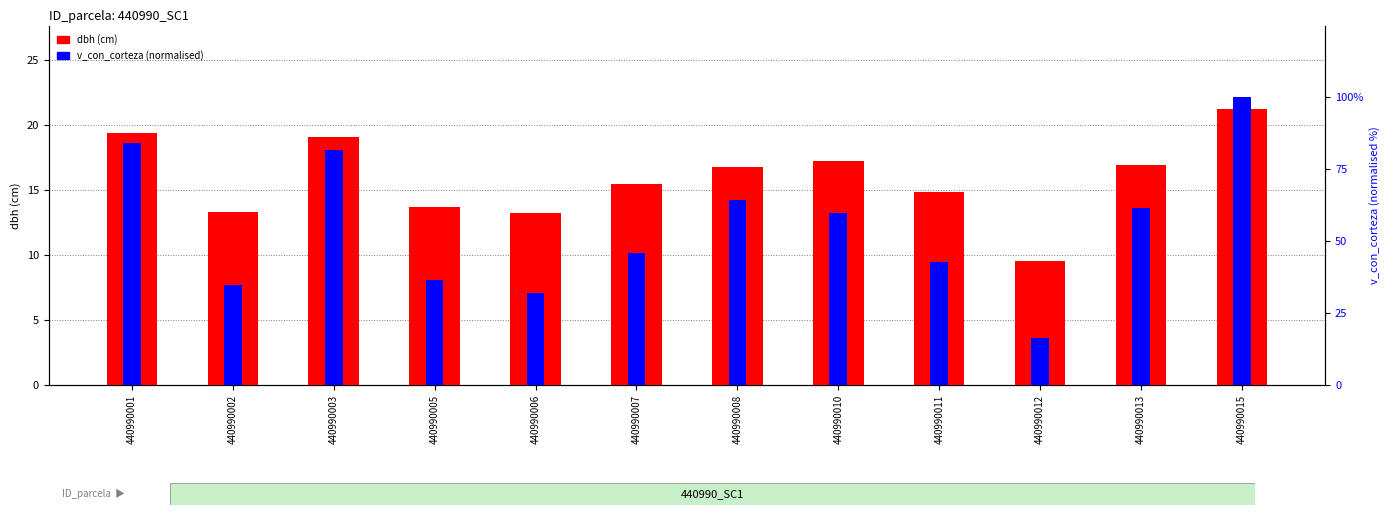

What is the maximum value shown in the chart?

100.0